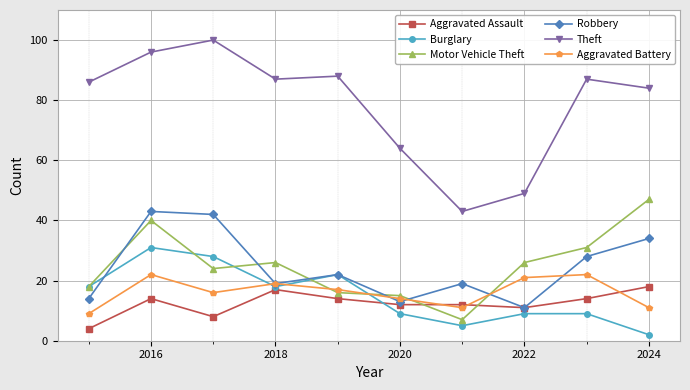

True or false: Burglary has more than 1 points higher than both neighbors.

True